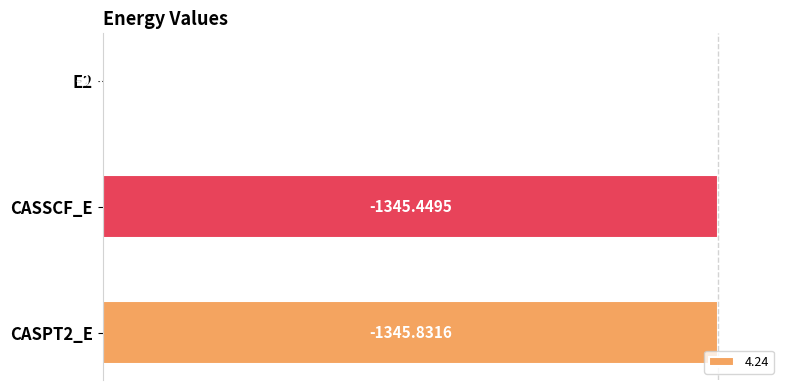

Are the bars horizontal?

Yes